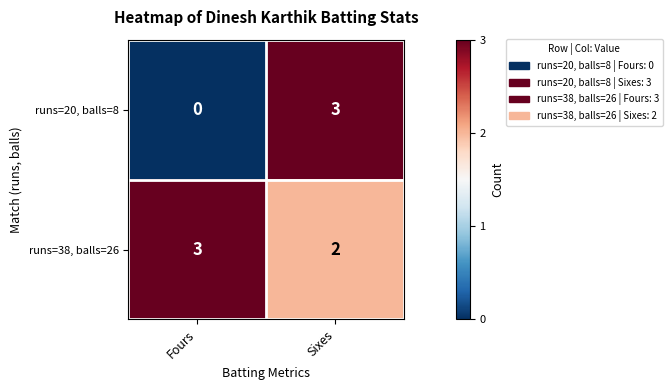

Between Fours and Sixes, which series saw the biggest shift?

runs=20, balls=8